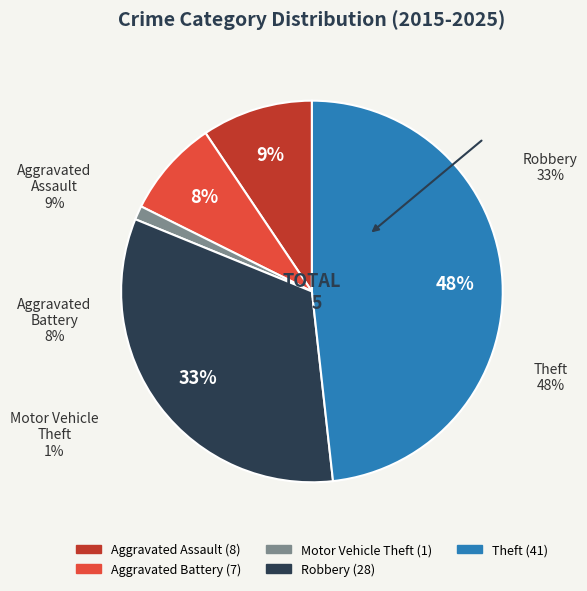

Do Theft and Robbery together represent more than half of the pie?

Yes